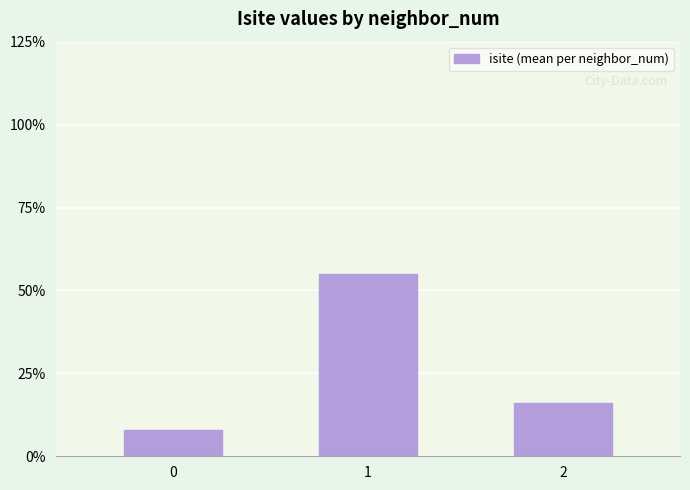

How many data points does each series have?

3